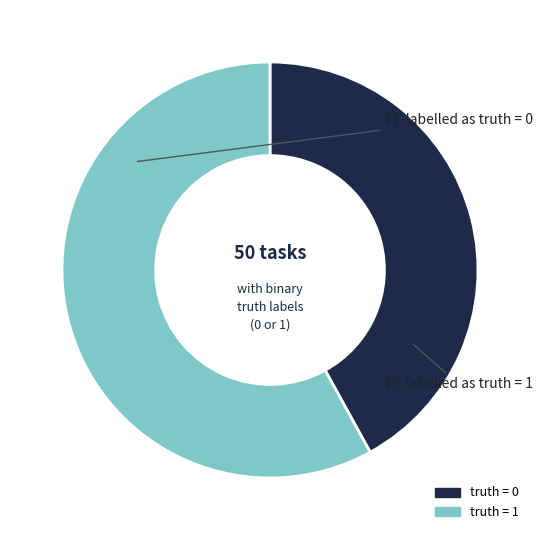

Which category accounts for the majority?

truth = 1